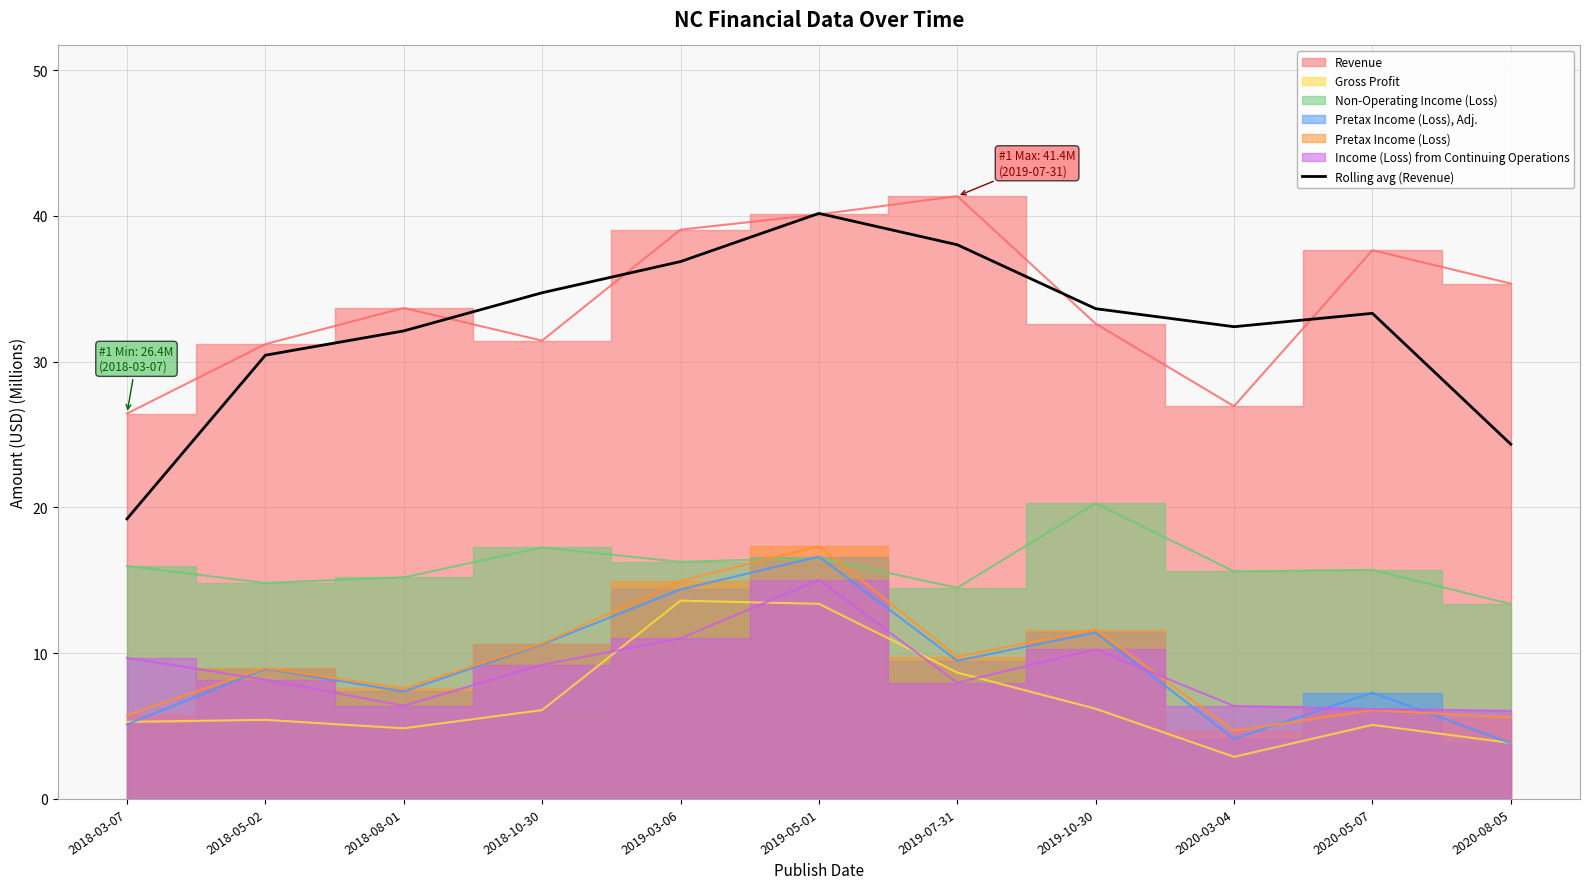

The value at 2018-10-30 is 10.5. True or false?

False